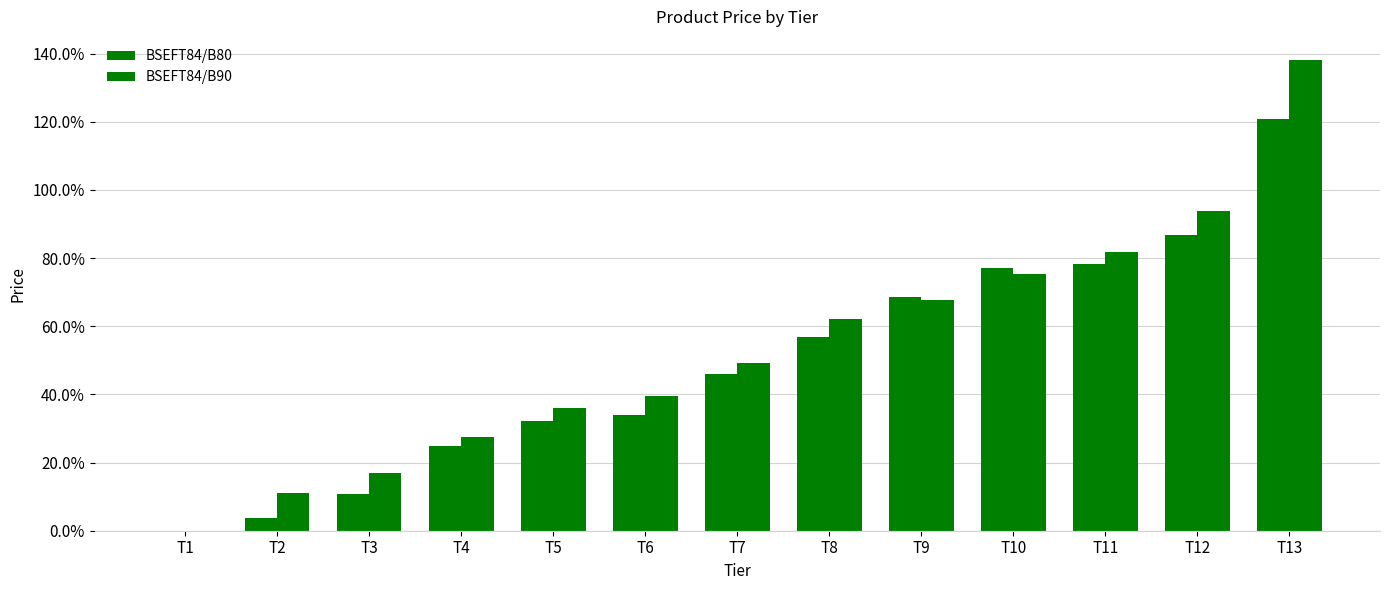

Are the bars horizontal?

No